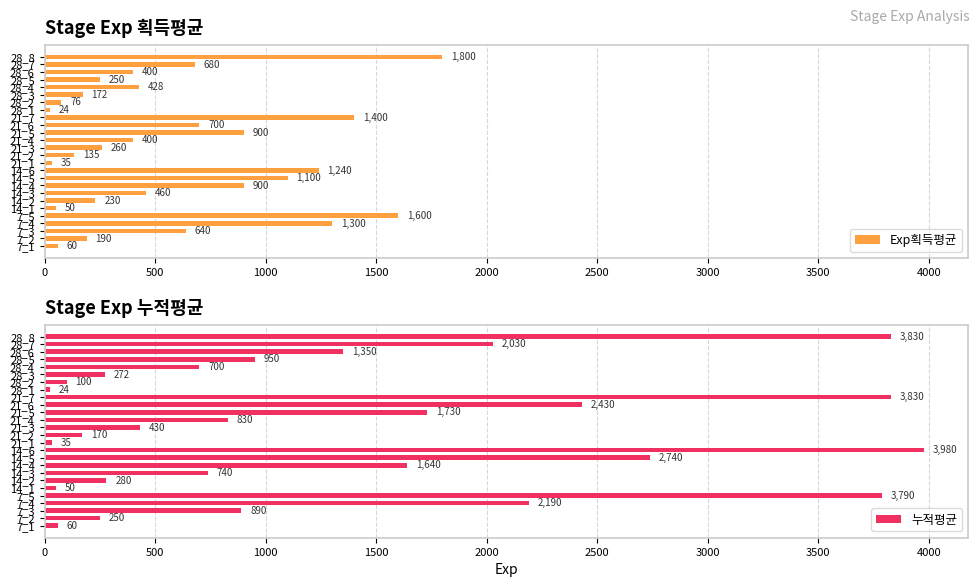

At how many categories does at least one series exceed 2996?

4